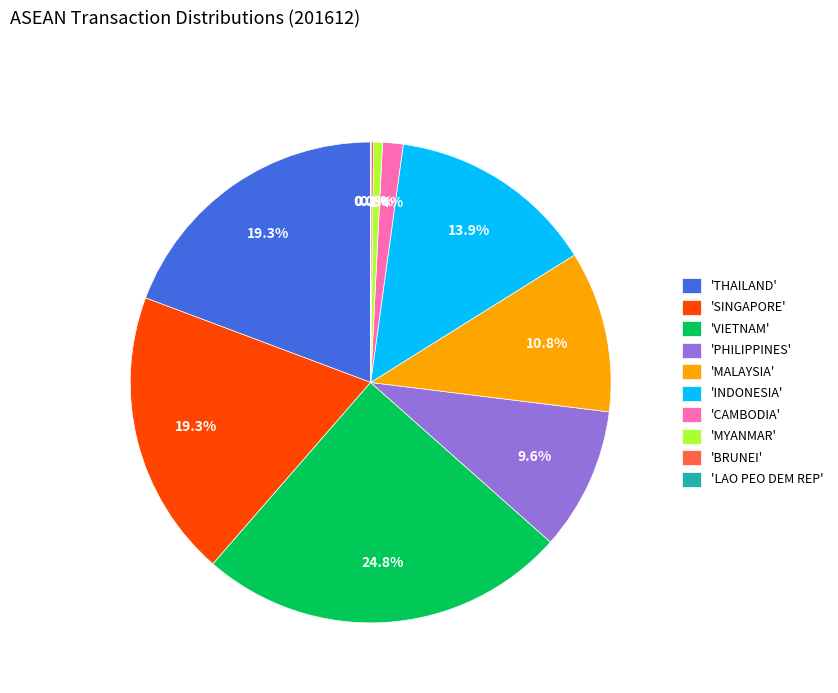

Which has a higher value, 'VIETNAM' or 'MALAYSIA'?

'VIETNAM'